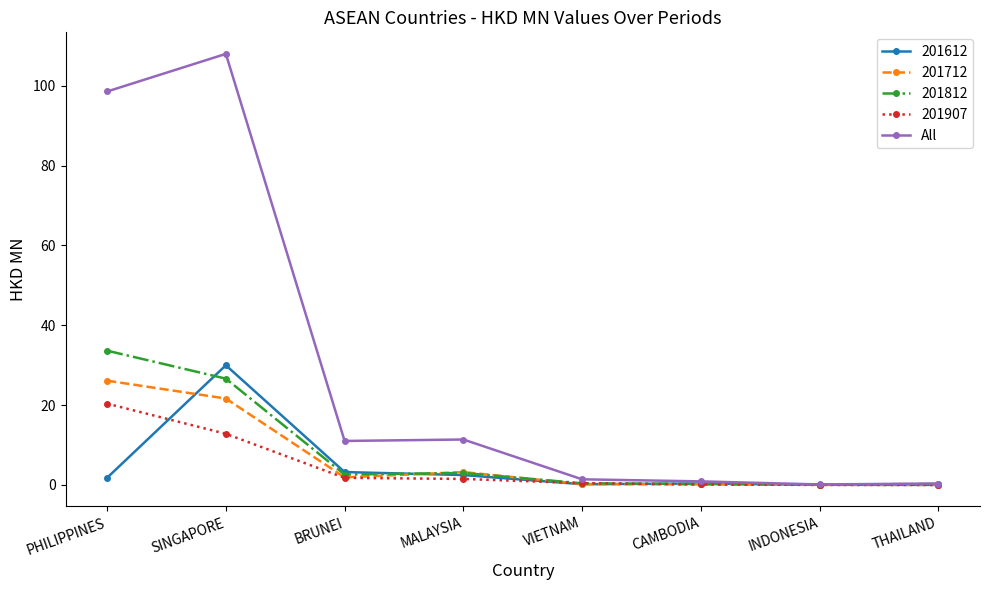

True or false: 201612 has a value of 0.0 at THAILAND.

True